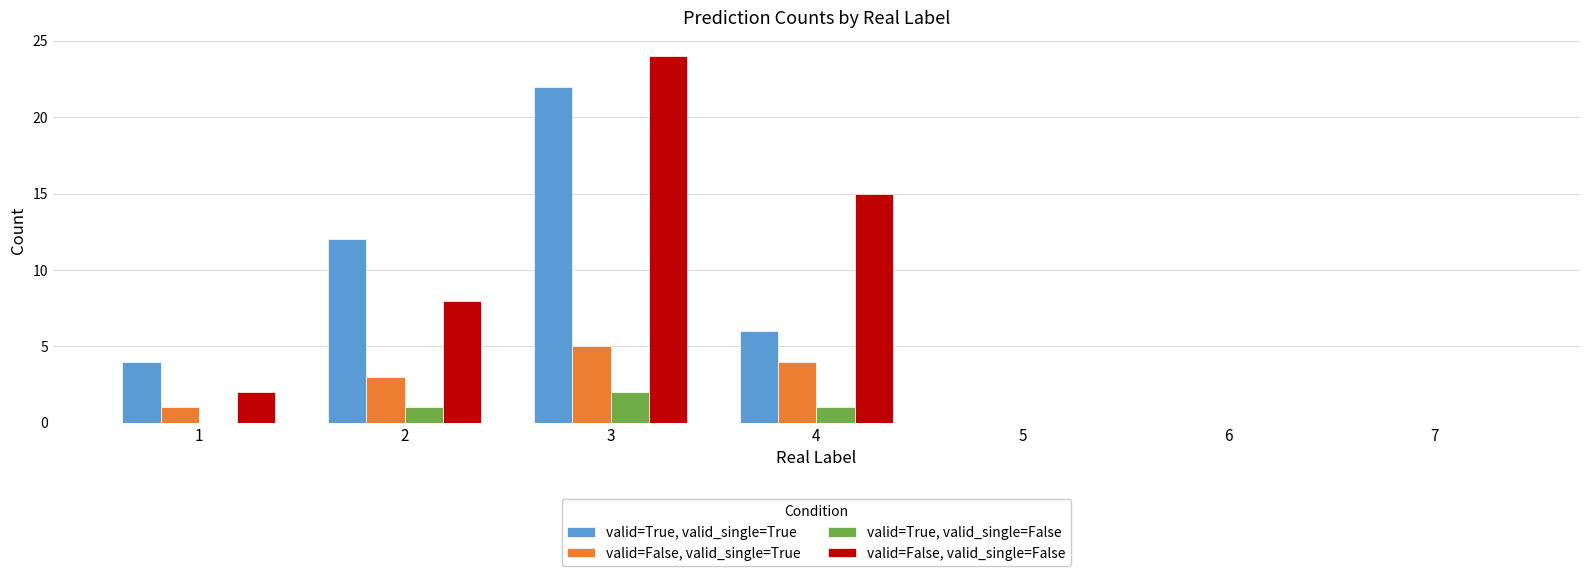

At which category is the sum across all series the highest?

3